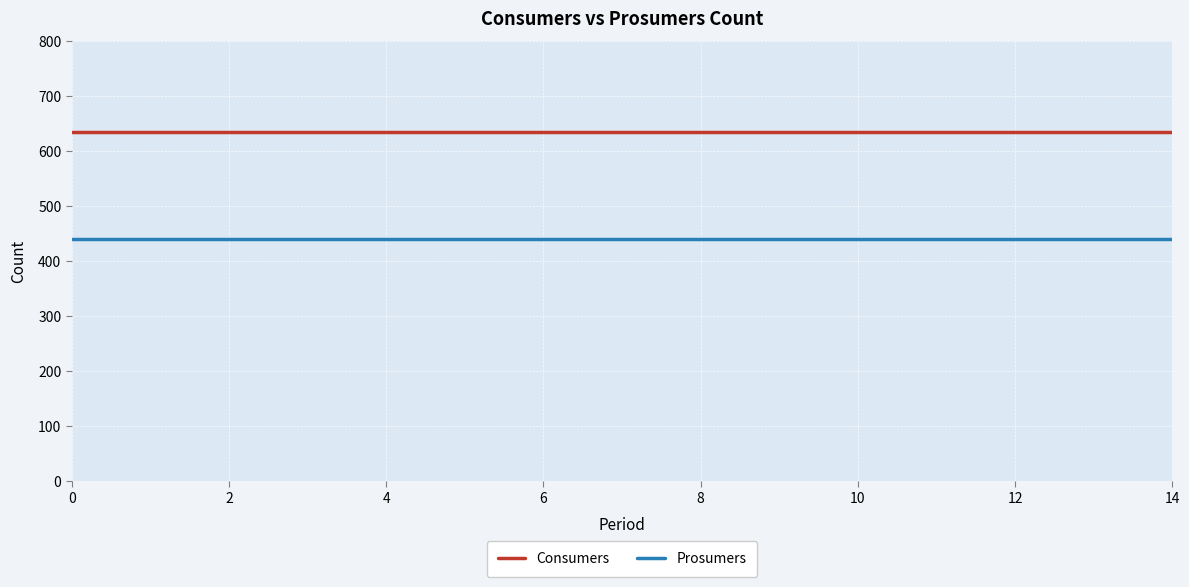

List the series in order of their overall mean, lowest first.

Prosumers, Consumers